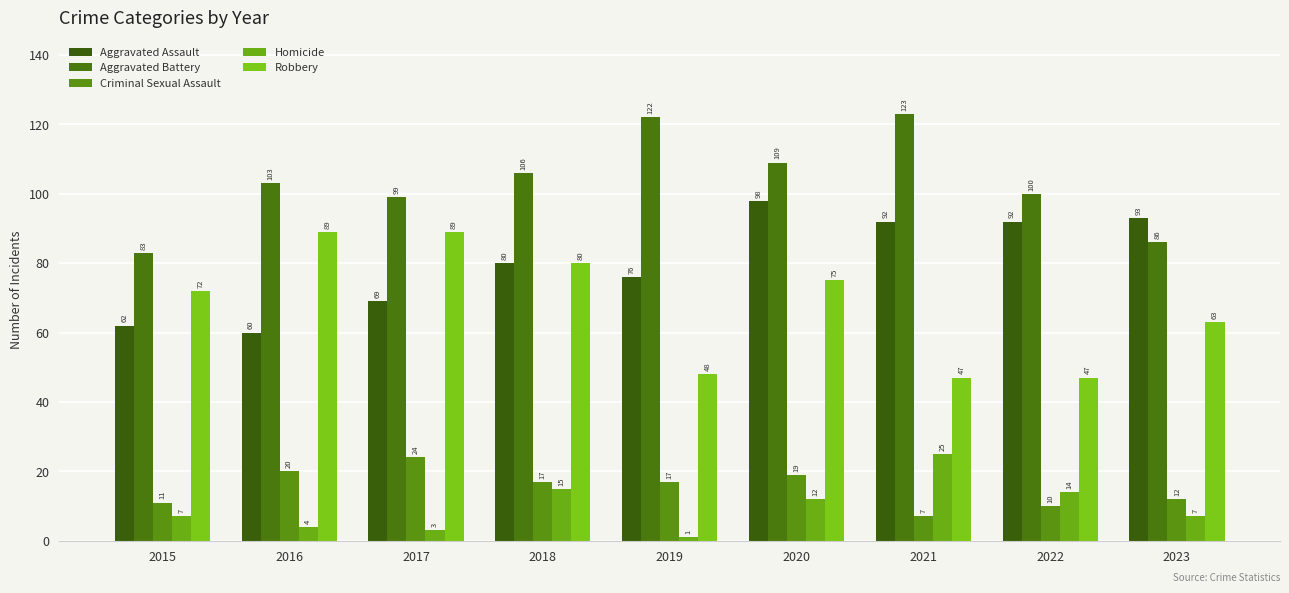

What is the lowest value of the Criminal Sexual Assault series?

7